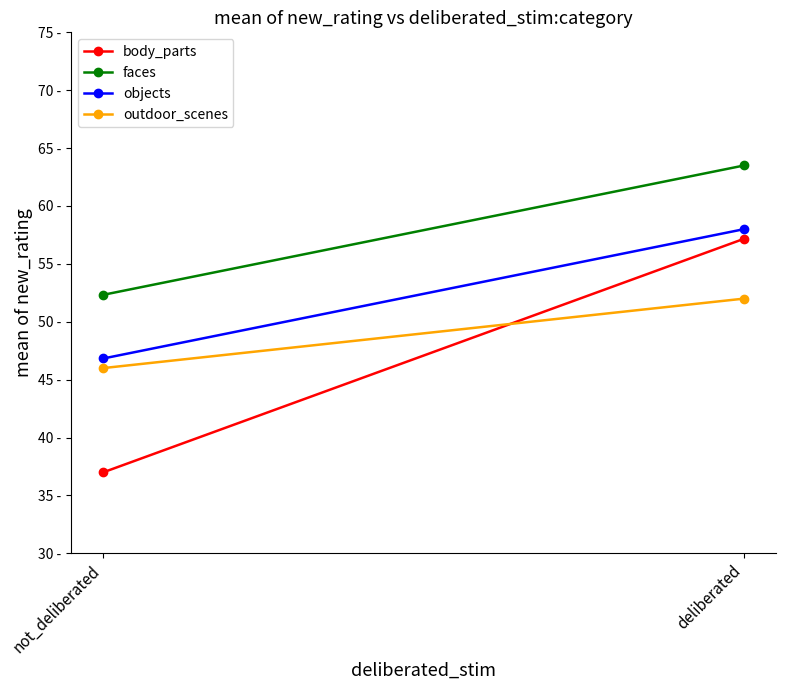

What is the sum of all objects values?

104.8